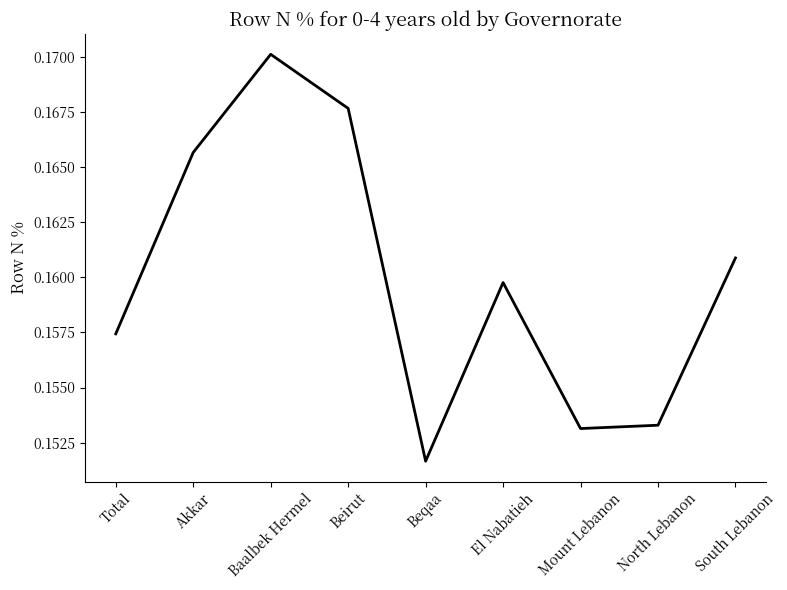

Where is the first local maximum?

Baalbek Hermel